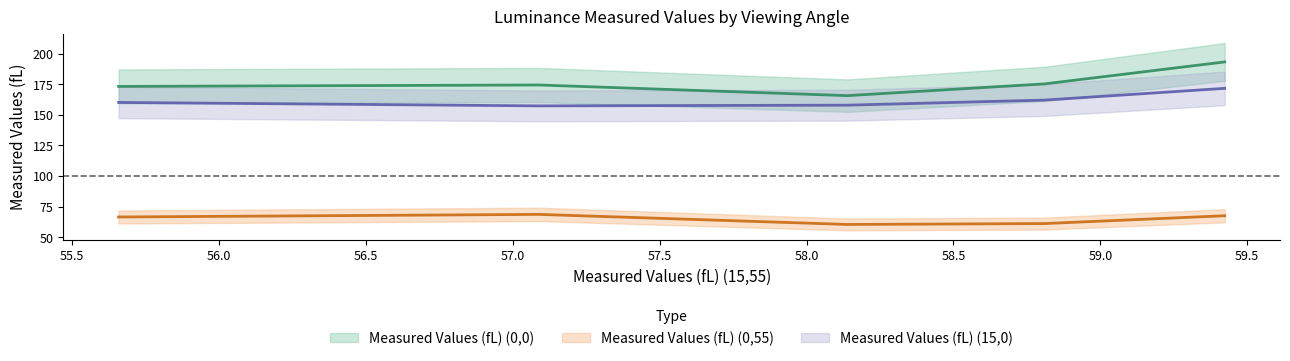

The value of Measured Values (fL) (0,55) at 58.810496862 is 12.6. True or false?

False